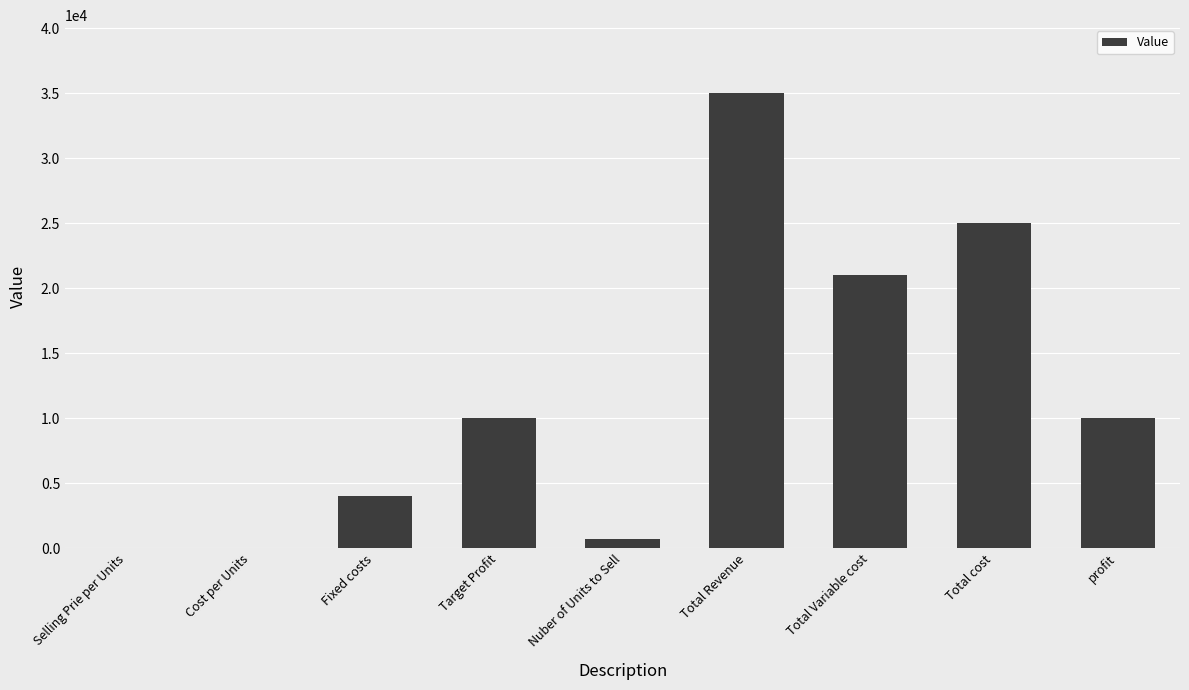

Between Nuber of Units to Sell and Target Profit, which is larger?

Target Profit